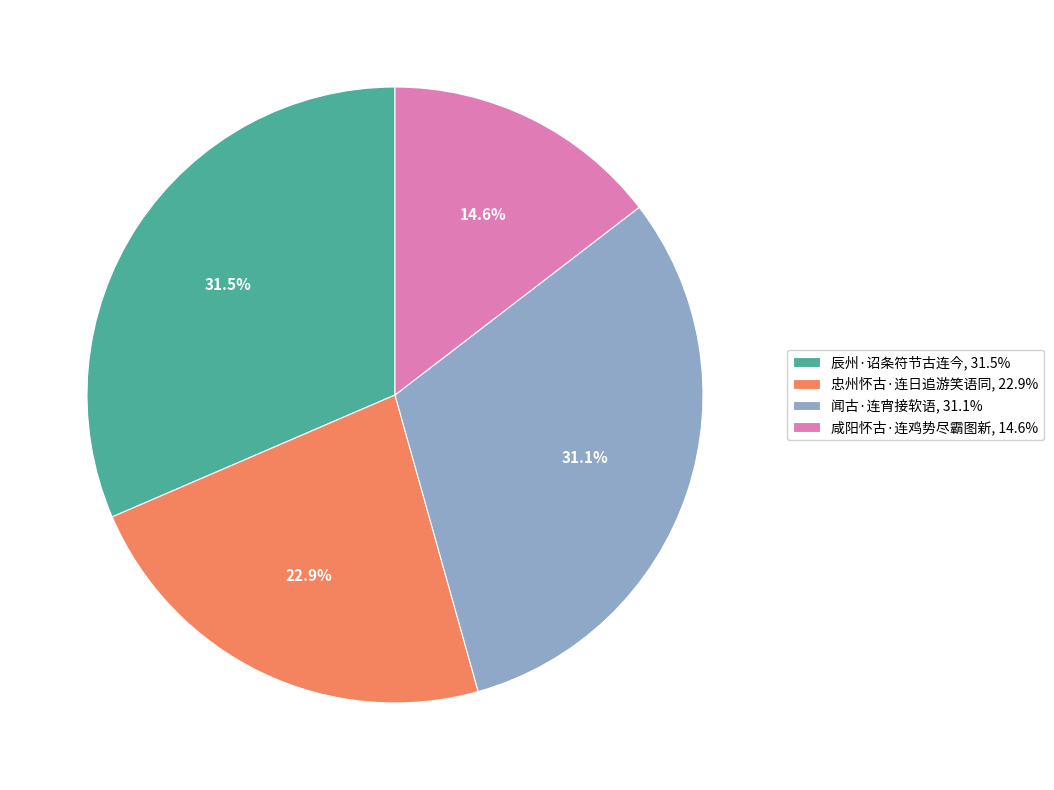

To the nearest percent, what is the difference between the 咸阳怀古·连鸡势尽霸图新 and 忠州怀古·连日追游笑语同 slice percentages?

8%